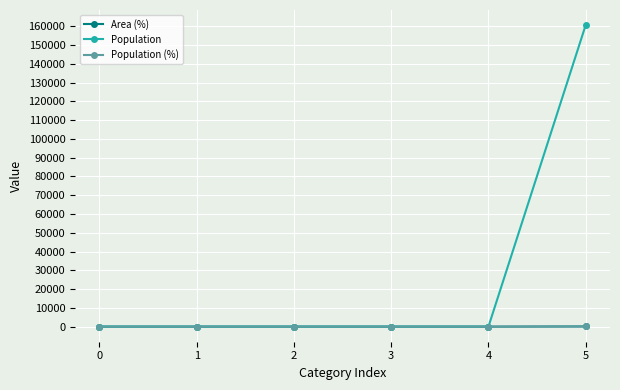

Is the value of Area (%) at 3 greater than the value of Population (%) at 5?

No